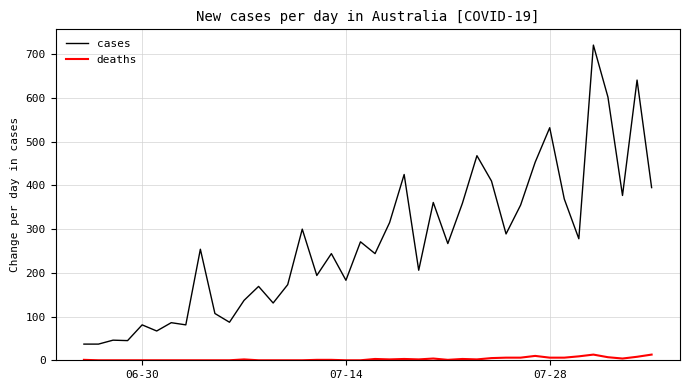

Rank the series by their maximum value, from highest to lowest.

cases, deaths